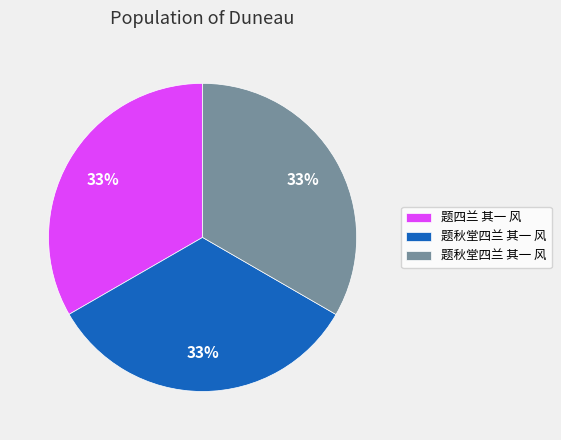

How many slices are in this pie chart?

3